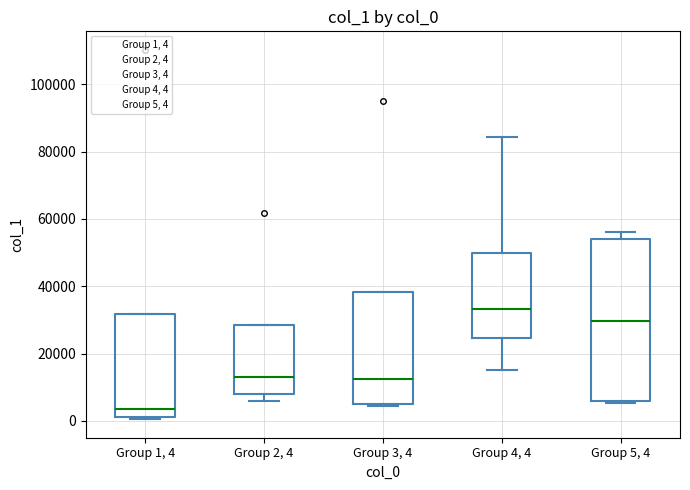

Reading left to right, read every box against the y-axis: the position of its median line, the range the box covers, and the ends of its whiskers. The values are not printed on the chart, so give them approximately, as read against the axis.

Group 1, 4: median 4000, box 2000 to 32000, whiskers 0 to 32000
Group 2, 4: median 12000, box 8000 to 28000, whiskers 6000 to 28000
Group 3, 4: median 12000, box 6000 to 38000, whiskers 4000 to 38000
Group 4, 4: median 34000, box 24000 to 50000, whiskers 16000 to 84000
Group 5, 4: median 30000, box 6000 to 54000, whiskers 6000 to 56000